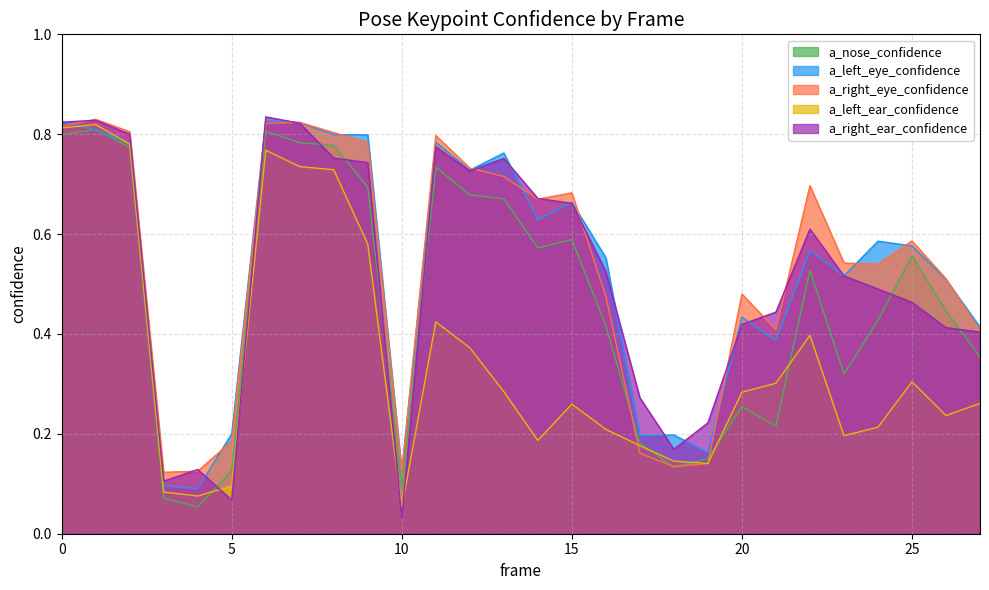

What is the difference between the a_left_eye_confidence values at 5 and 8?

0.6